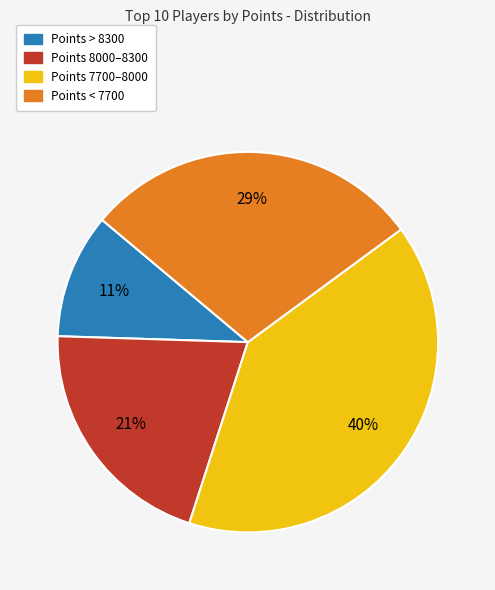

Does any single category account for the majority?

No